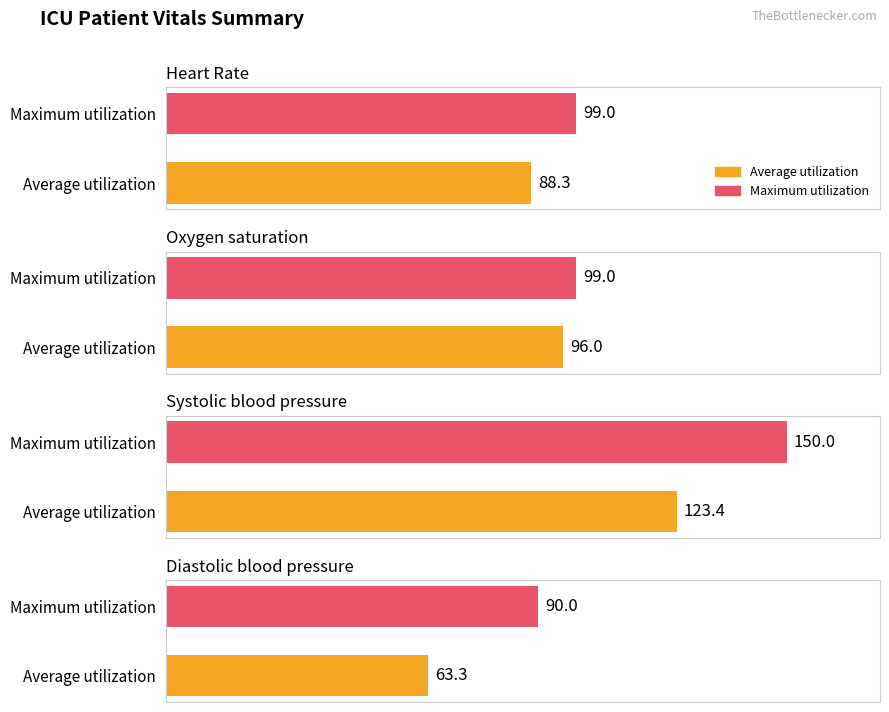

Does the chart contain any negative values?

No